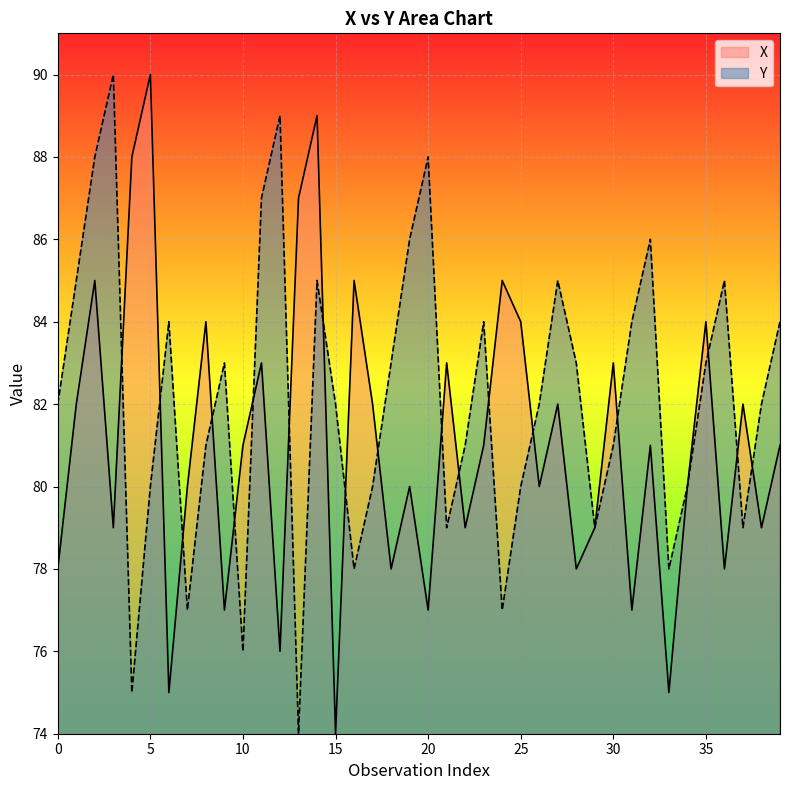

Reading left to right, list all the values displayed in this chart.

X: 78	82	85	79	88	90	75	80	84	77	81	83	76	87	89	74	85	82	78	80	77	83	79	81	85	84	80	82	78	79	83	77	81	75	80	84	78	82	79	81
Y: 82	85	88	90	75	80	84	77	81	83	76	87	89	74	85	82	78	80	83	86	88	79	81	84	77	80	82	85	83	79	81	84	86	78	80	83	85	79	82	84